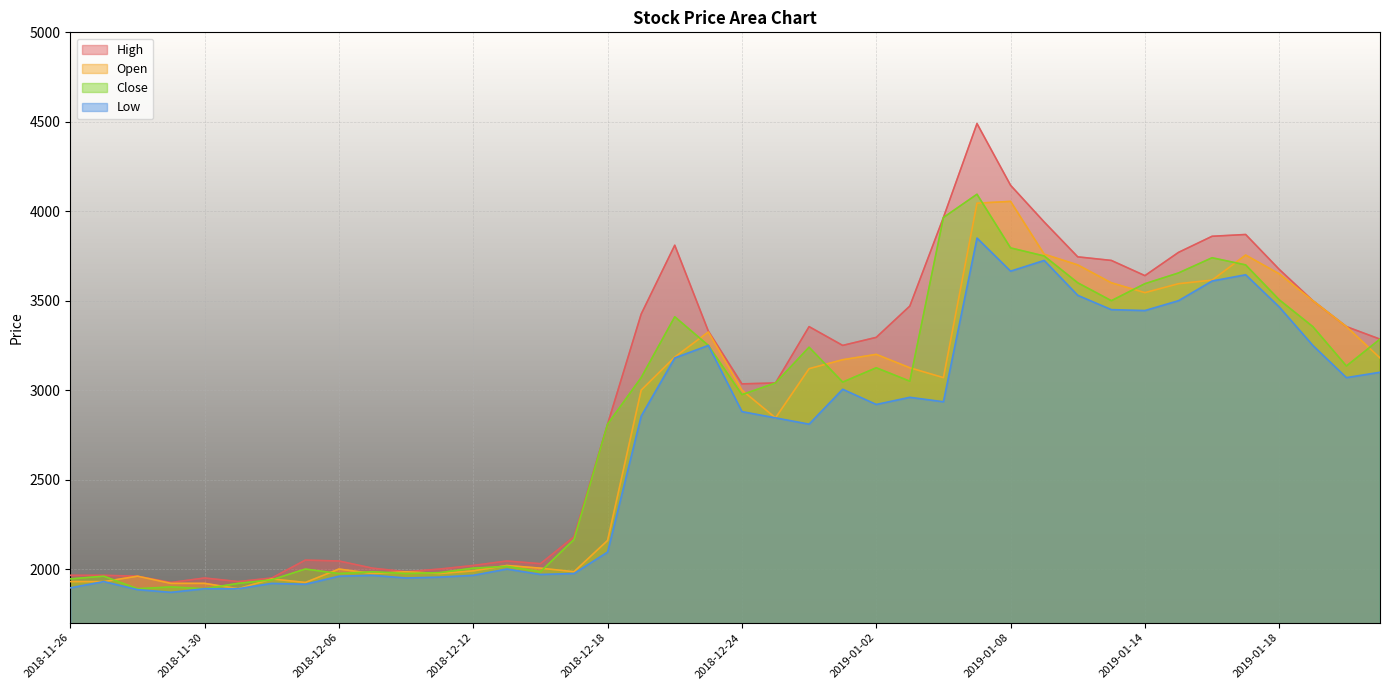

Count the number of categories in the chart.

40